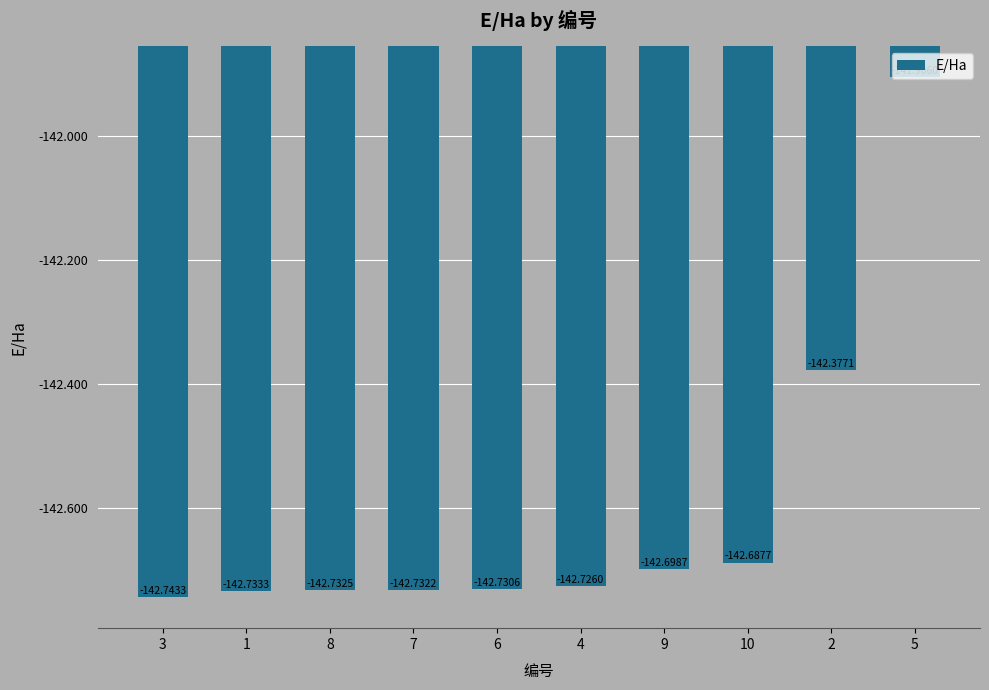

What is the label of the 3rd bar from the right?

10